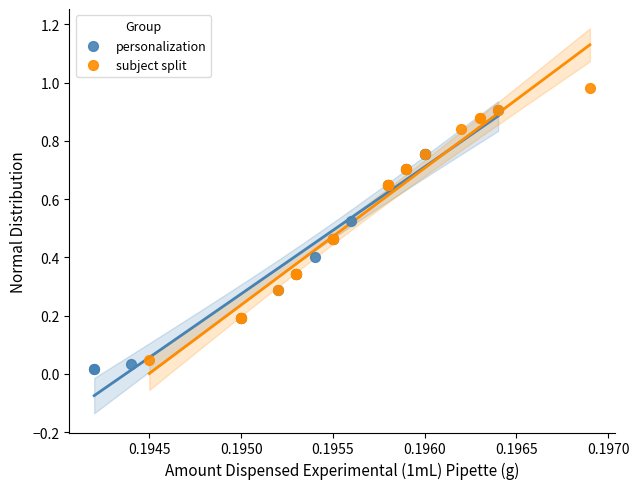

What are all the series names shown in the legend?

personalization, subject split